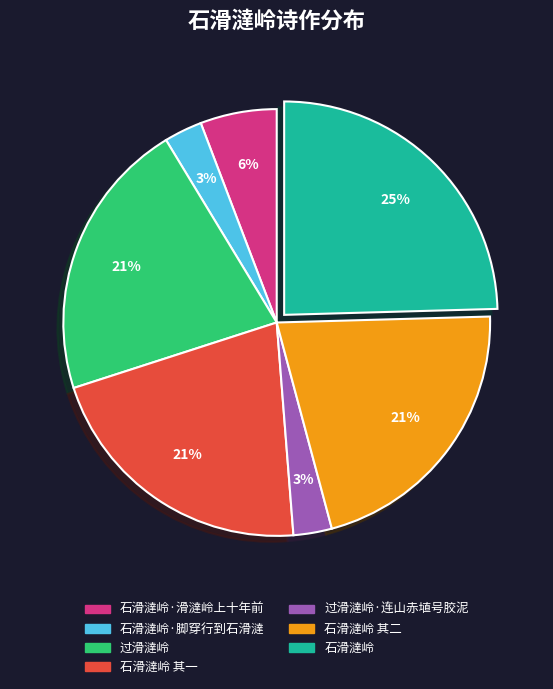

Is the sum of 石滑澾岭 其一 and 石滑澾岭 greater than half?

No